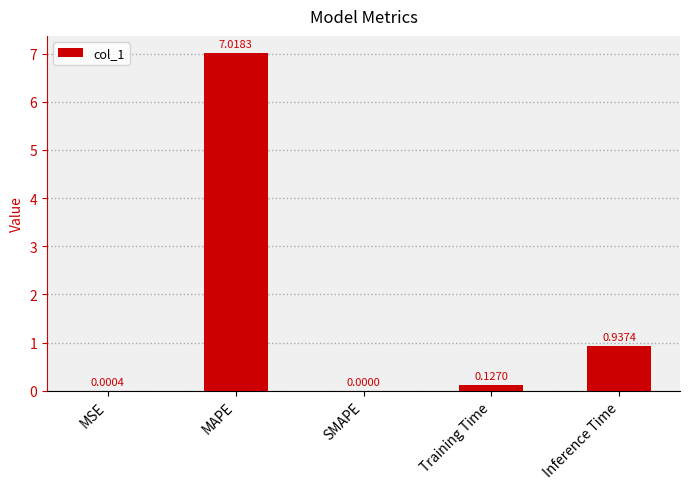

What is the change in value from SMAPE to Training Time?

+0.1